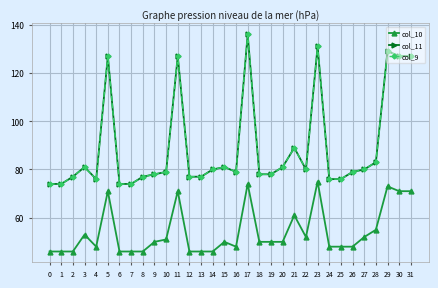

In col_10, how many points are higher than both neighbors (excluding endpoints)?

8